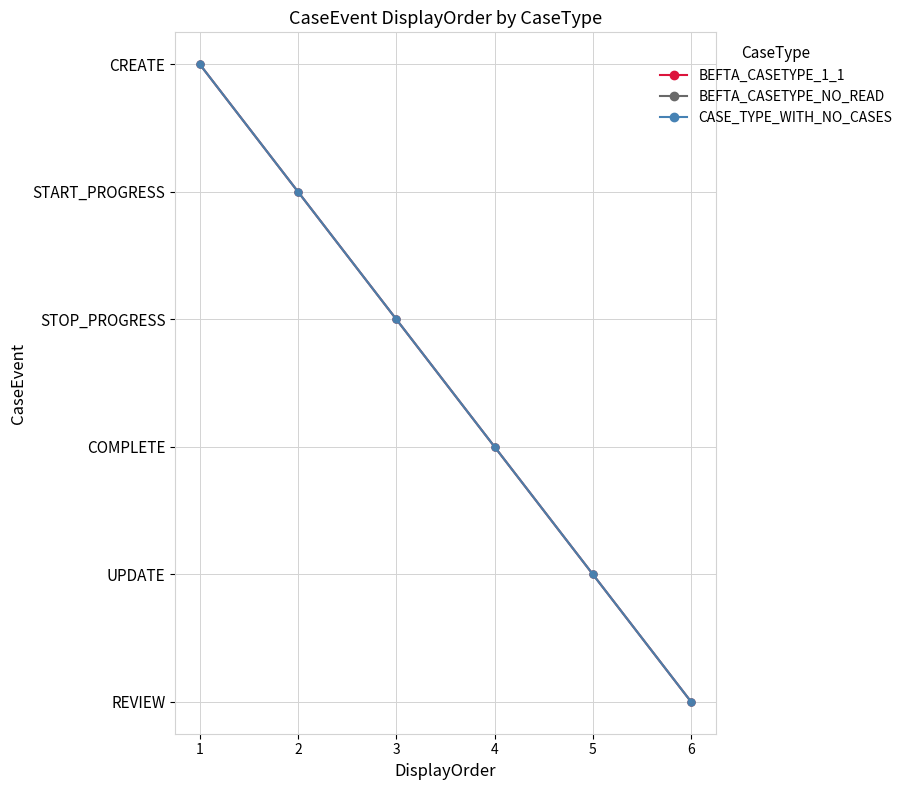

What is the difference between the second highest and minimum values in the BEFTA_CASETYPE_1_1 series?

4